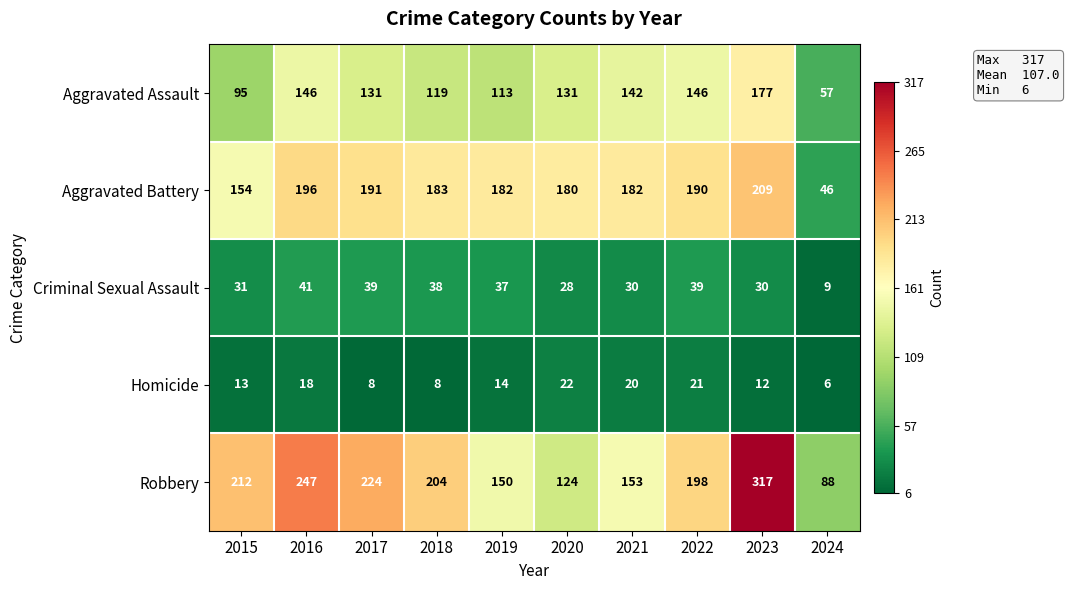

What is the sum of the Aggravated Assault values at 2016 and 2021?

288